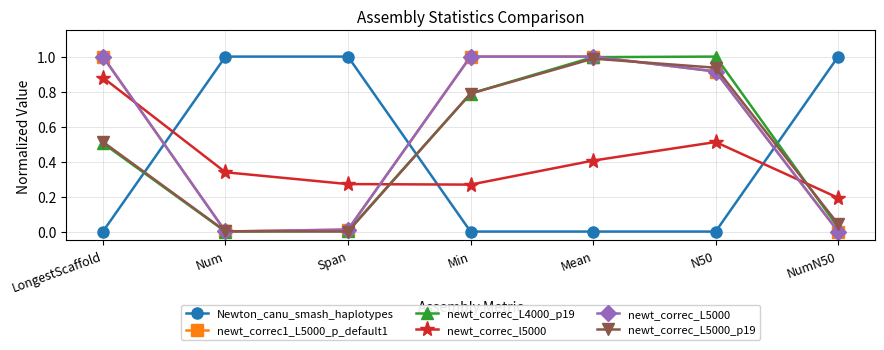

How many categories are shown in the chart?

7